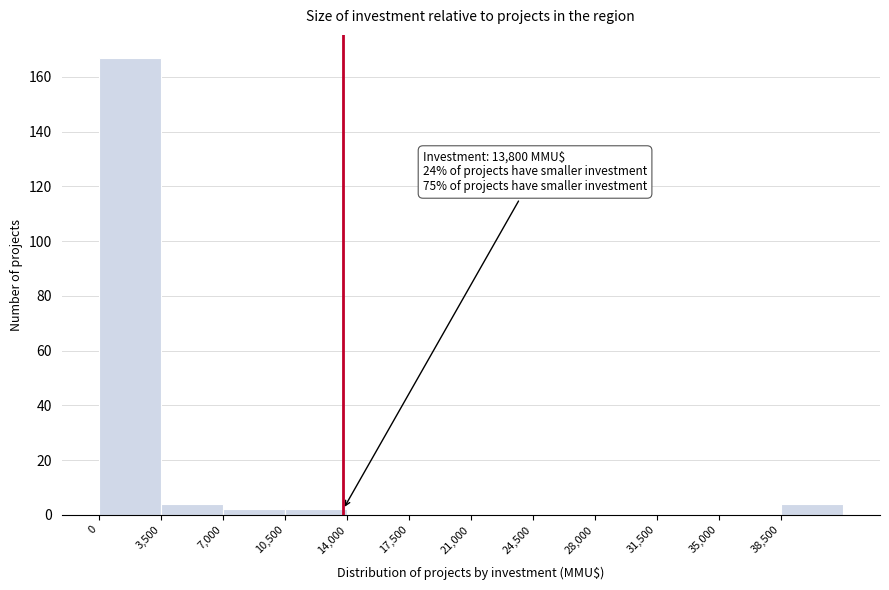

Over which range of the x-axis is the bar tallest?

0 to 3500